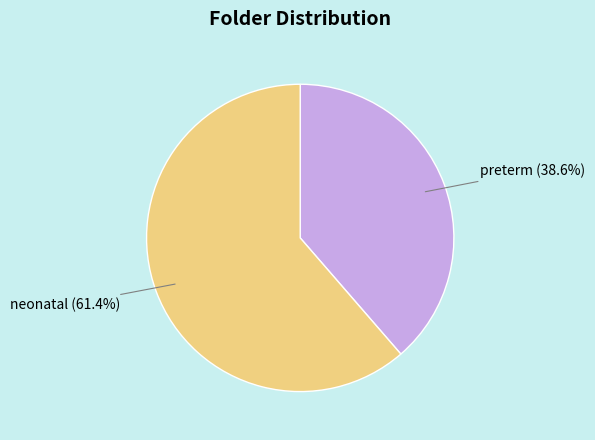

How many segments does this pie chart have?

2